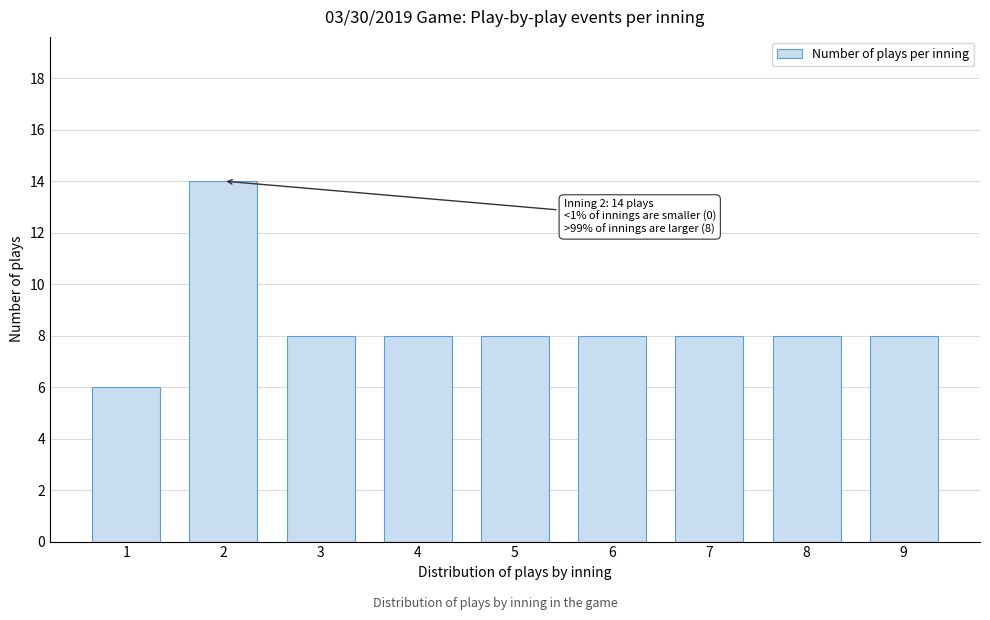

Reading left to right, list all the values displayed in this chart.

1=6	2=14	3=8	4=8	5=8	6=8	7=8	8=8	9=8